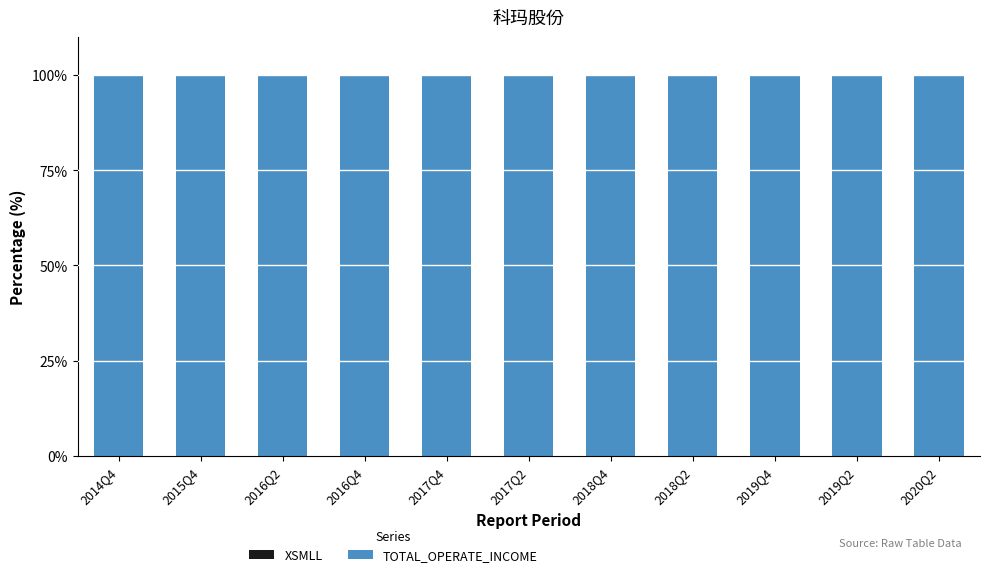

Count the number of categories in the chart.

11